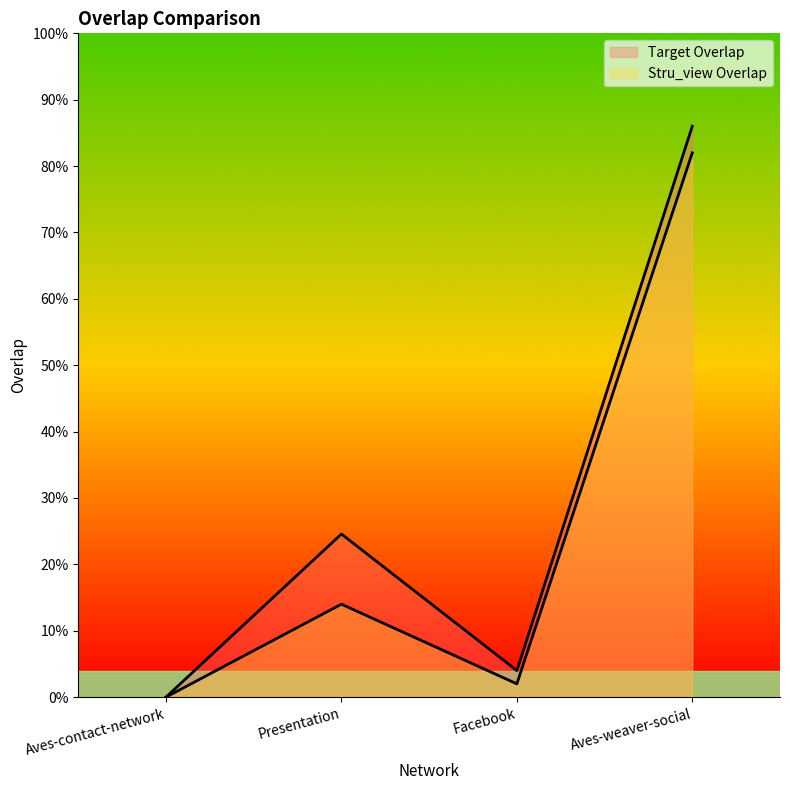

True or false: Stru_view Overlap has more than 0 points higher than both neighbors.

True